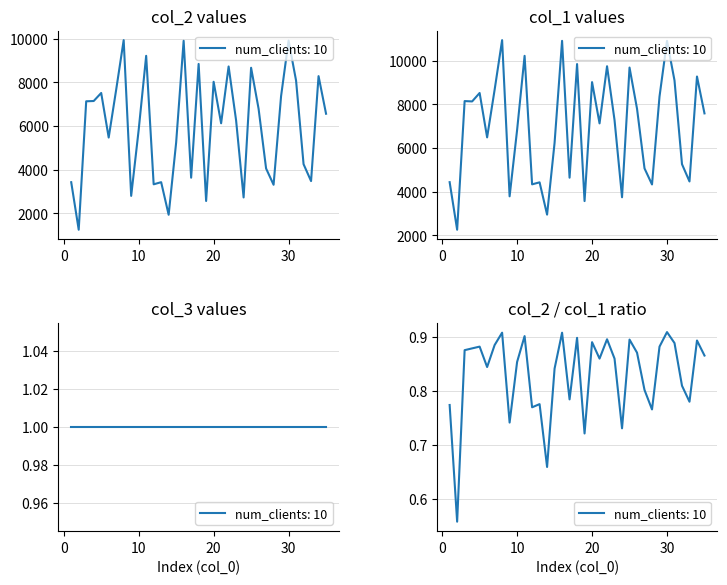

In col_1, how many points are lower than both neighbors (excluding endpoints)?

12